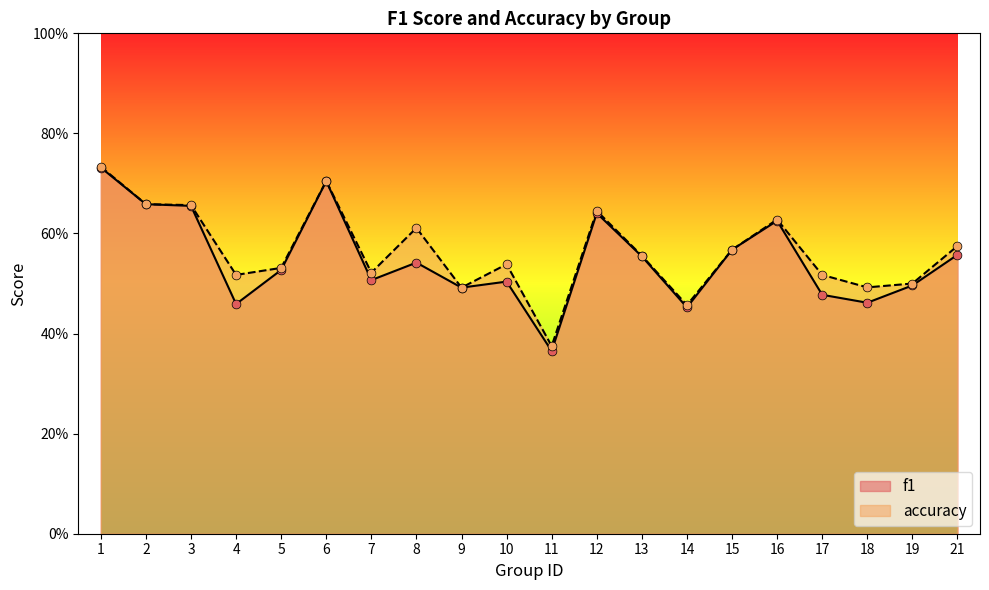

Which series has the largest Y range (max minus min)?

f1